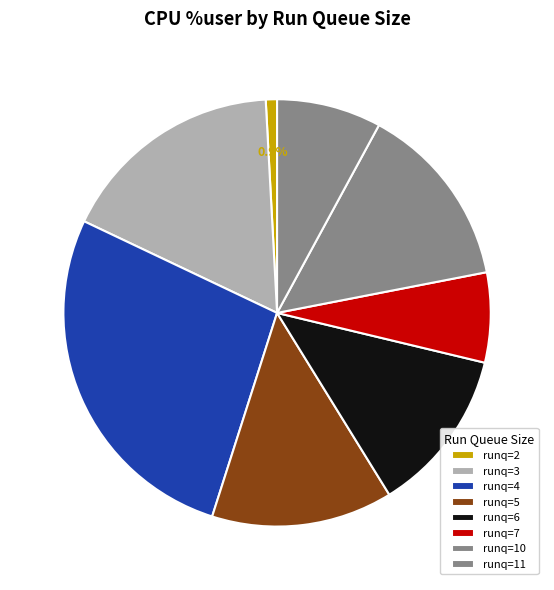

How many segments does this pie chart have?

8